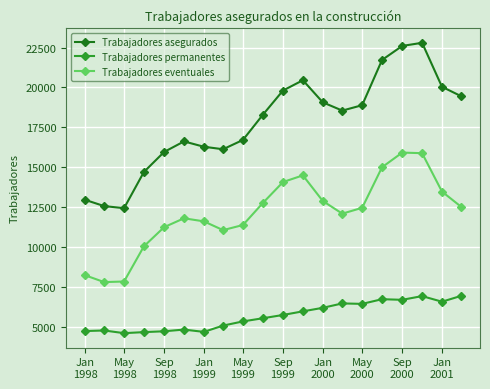

What is the value of the Trabajadores permanentes point at the 6th from the left?

4820